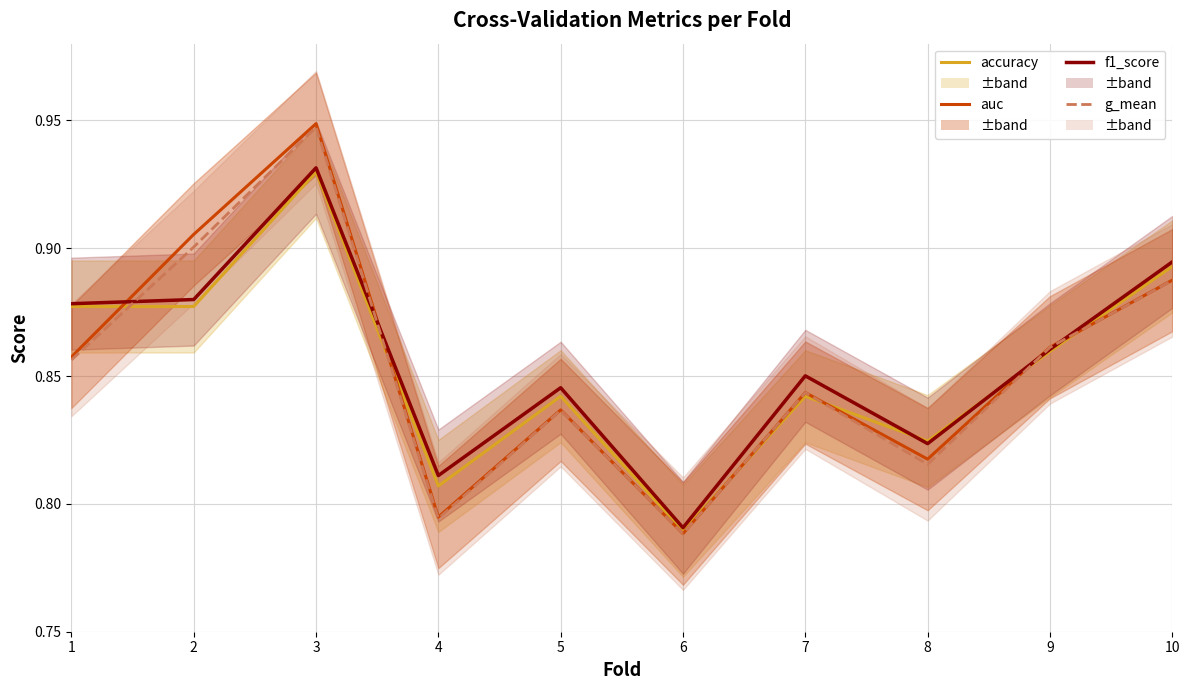

At which label is g_mean closest to 0?

6